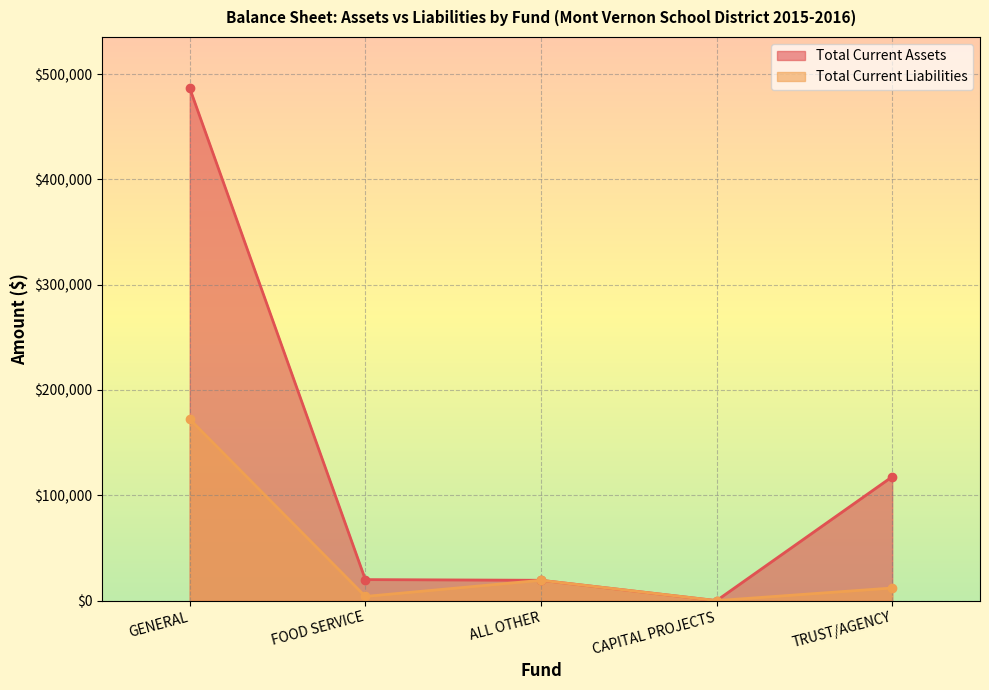

Rank the series at FOOD SERVICE from highest to lowest value.

Total Current Assets, Total Current Liabilities